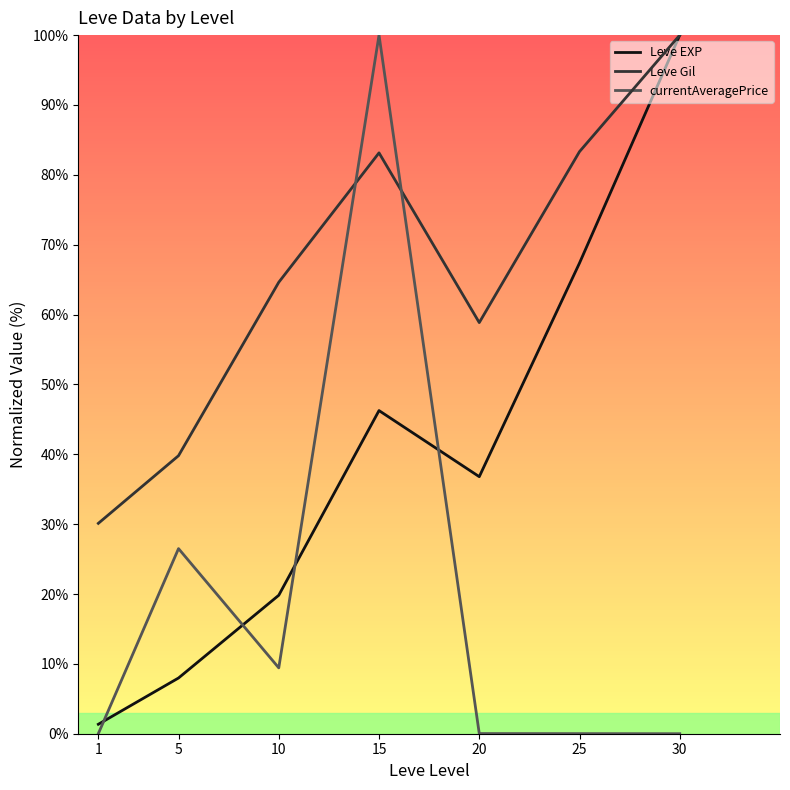

Between 5 and 25, which is larger?

25